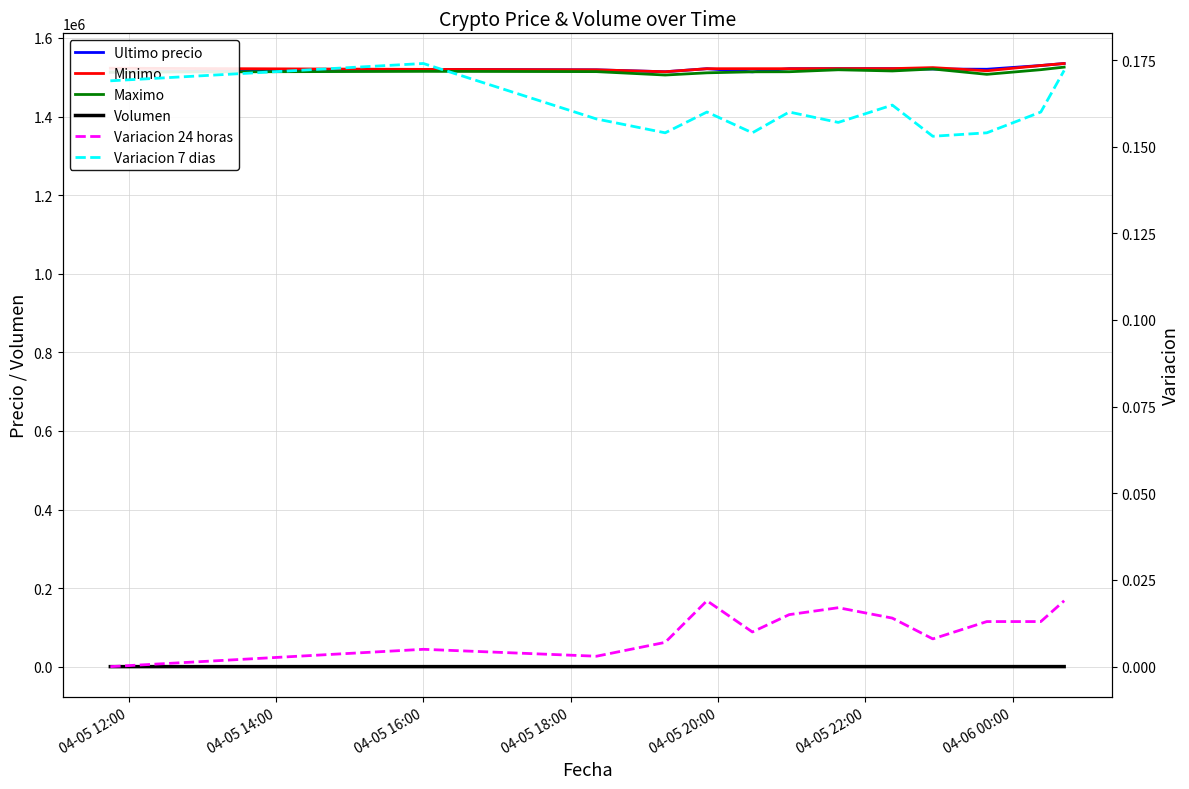

What is the label of the 9th point from the right?

04-05 20:00